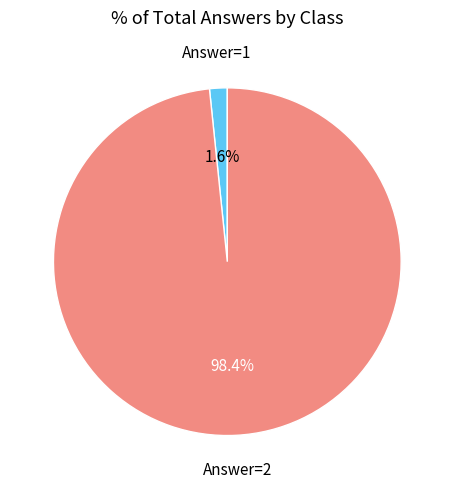

Does any single category account for the majority?

Yes